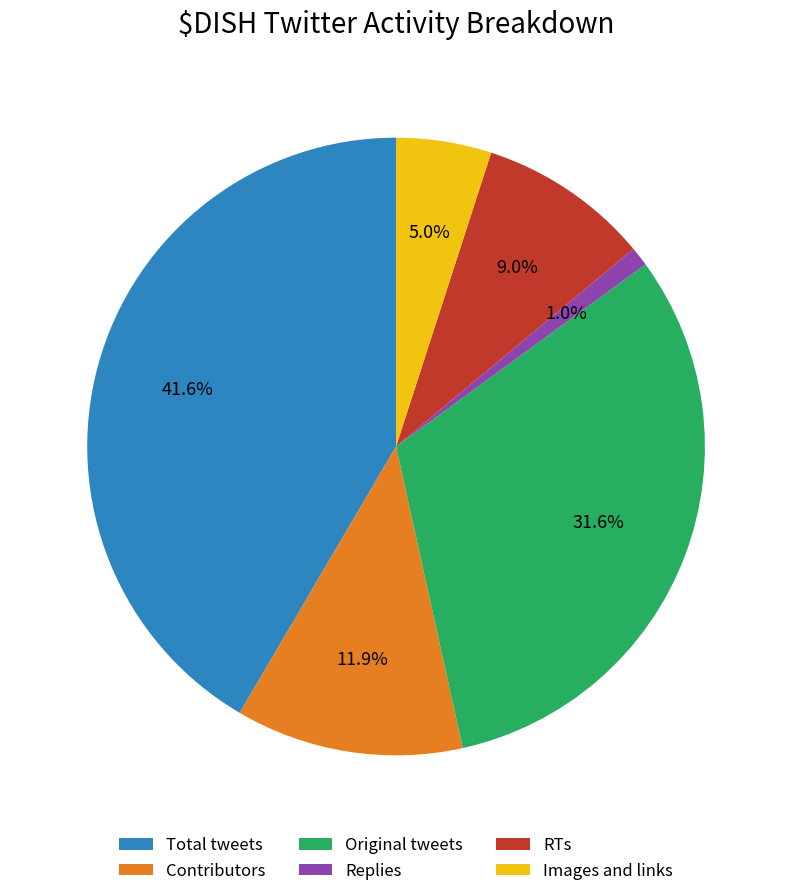

What percentage is NOT represented by Original tweets?

68.4%